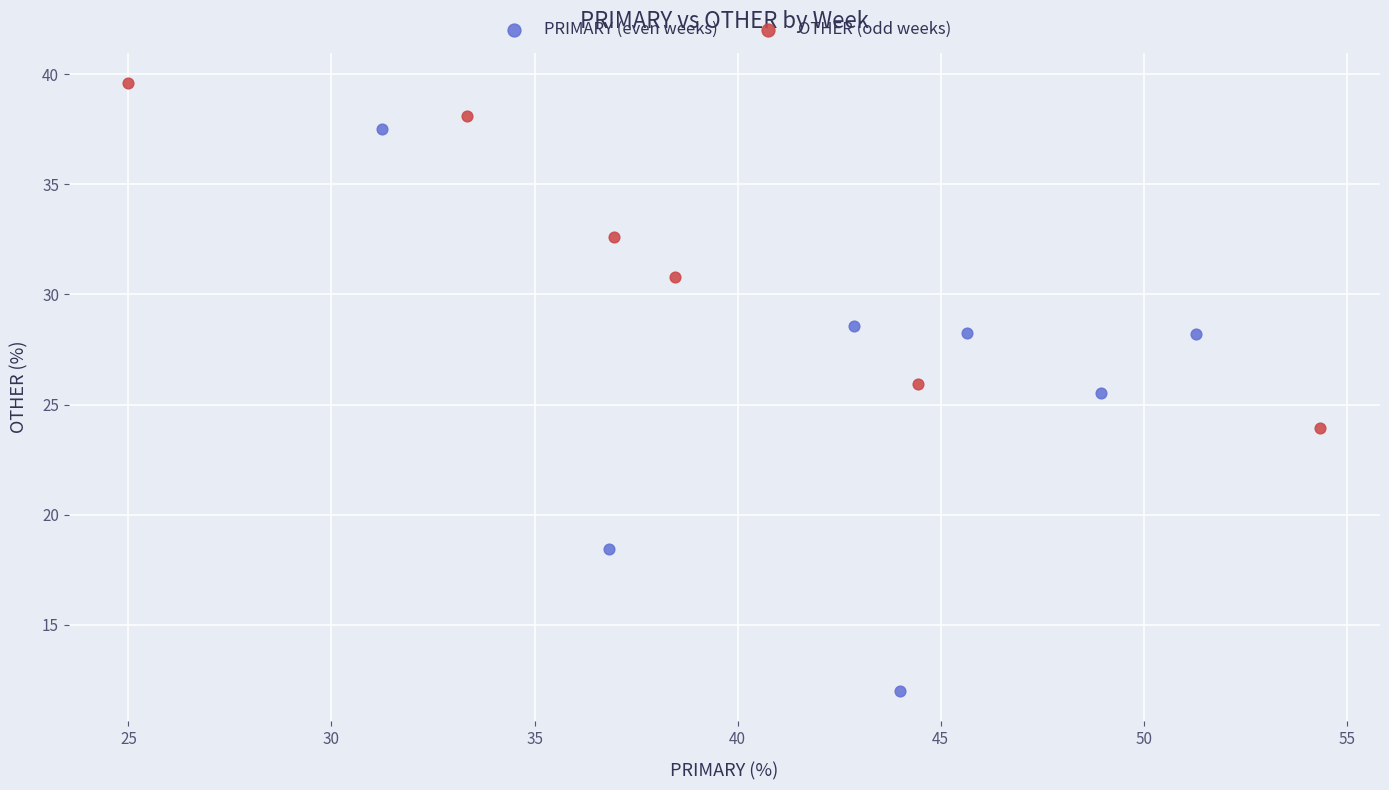

Which series contains the highest Y value?

OTHER (odd weeks)